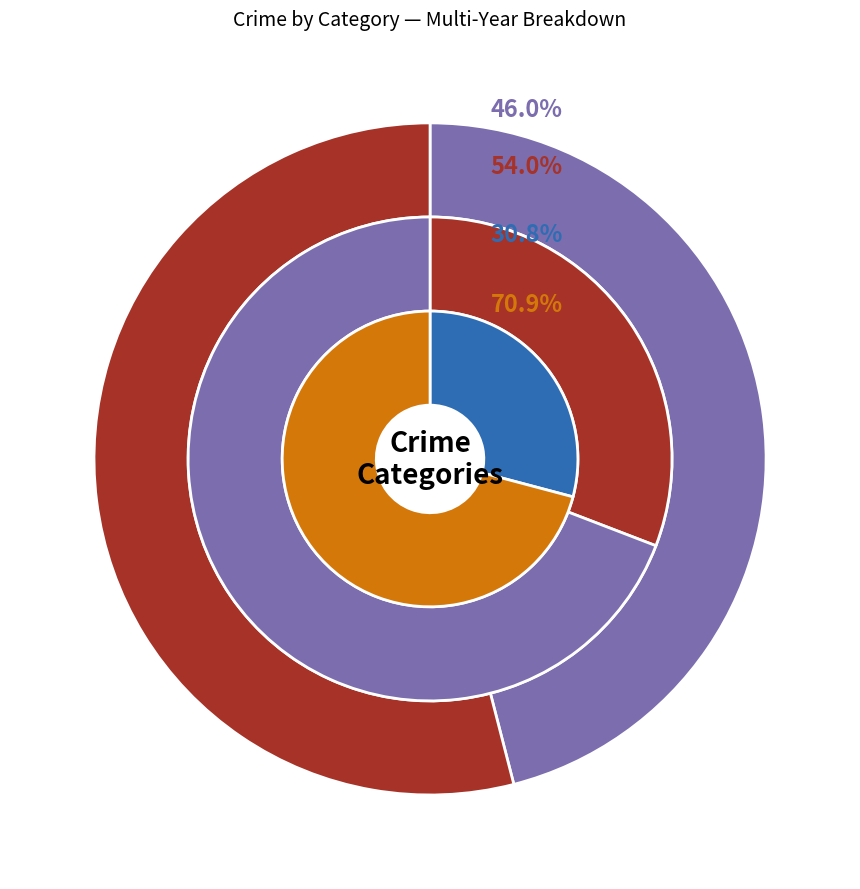

Is Burglary the majority of the pie?

No